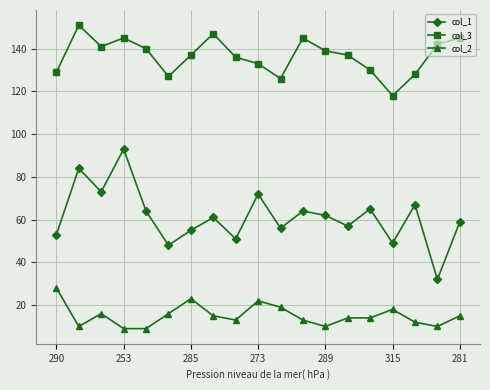

What are all the series names shown in the legend?

col_1, col_3, col_2